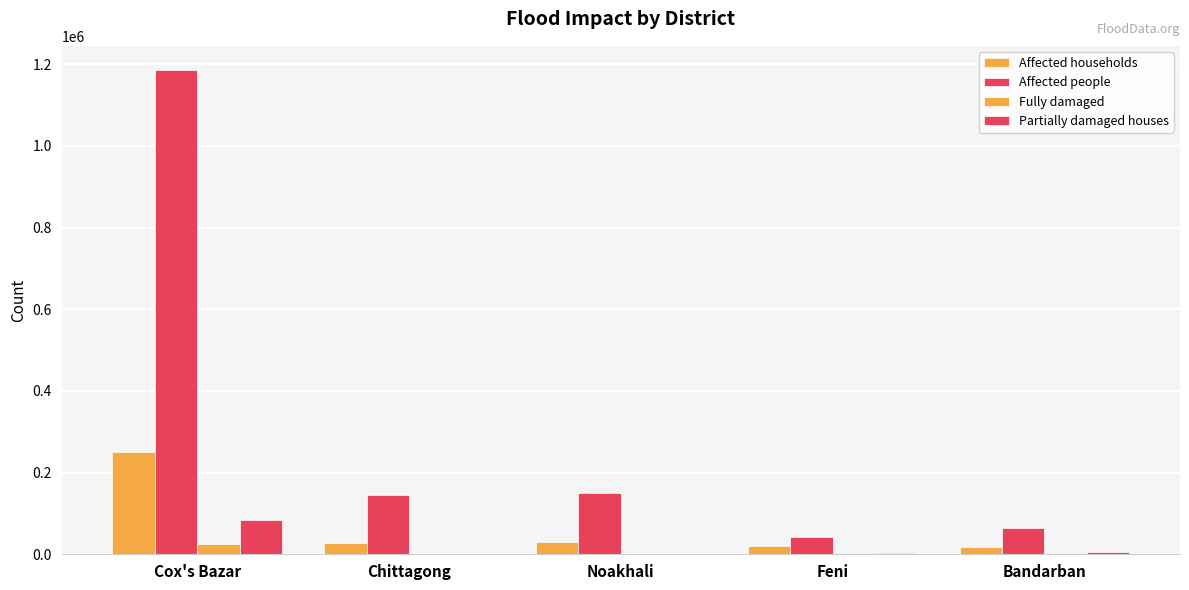

The value of Fully damaged at Cox's Bazar is 39654. True or false?

False